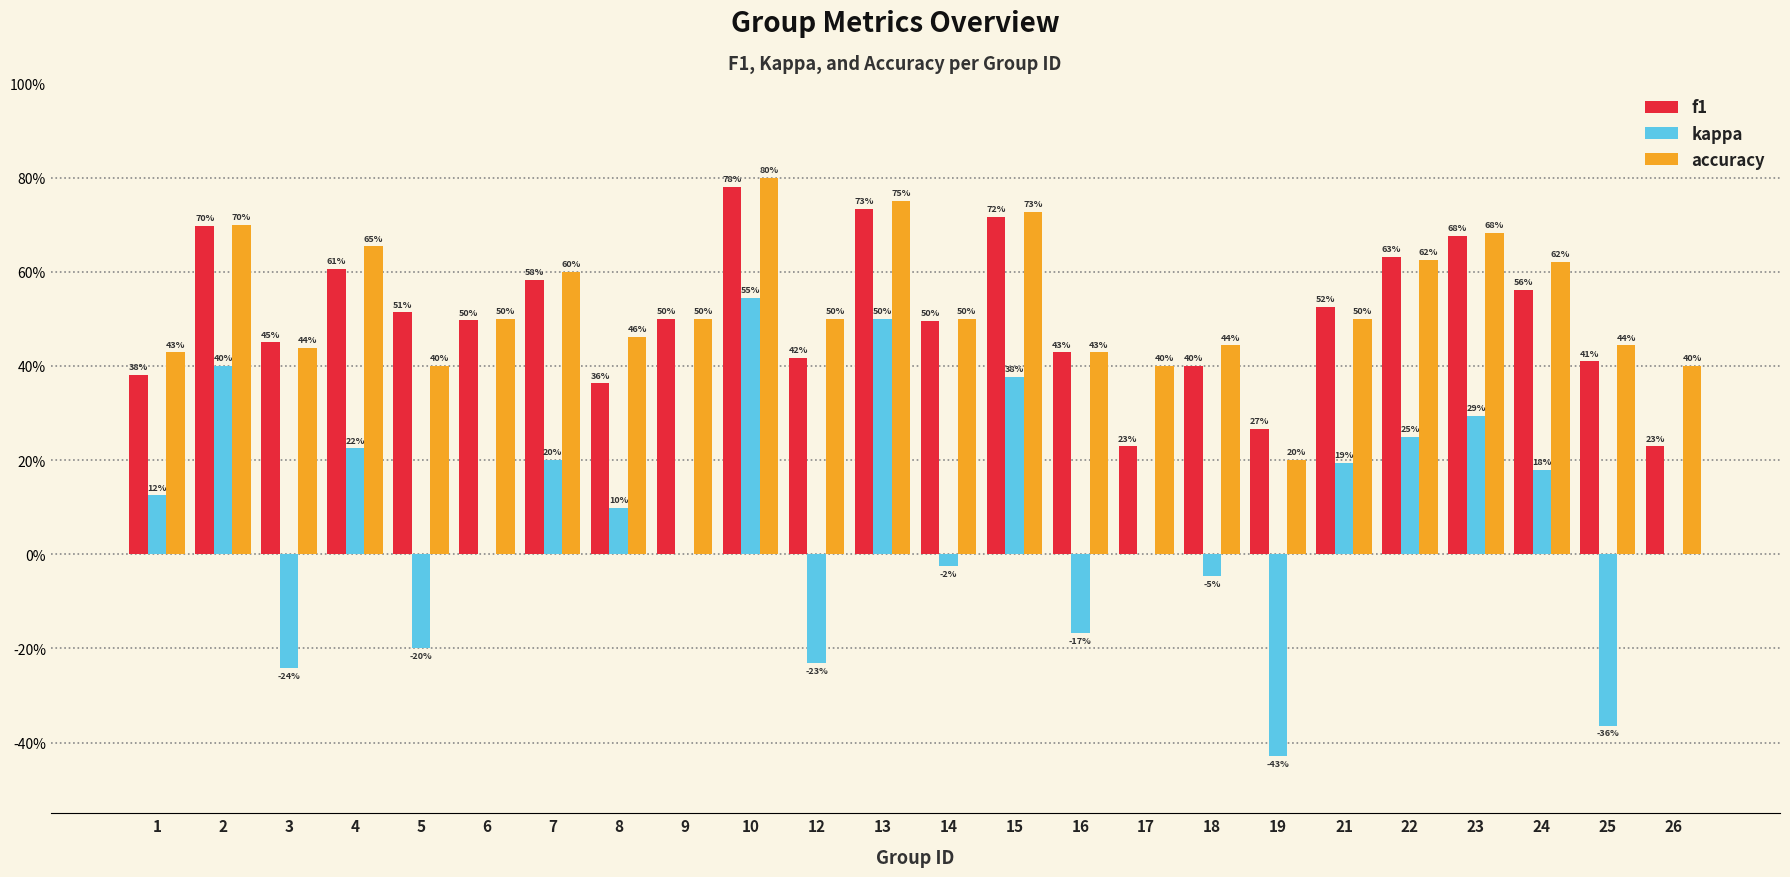

What are all the series names shown in the legend?

f1, kappa, accuracy